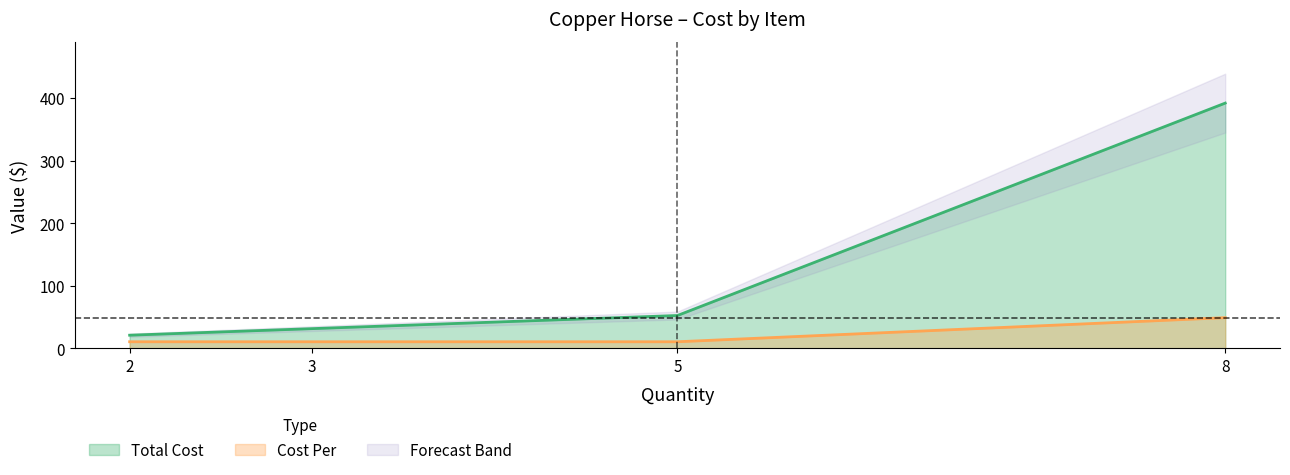

What is the highest value of the Cost Per series?

49.0